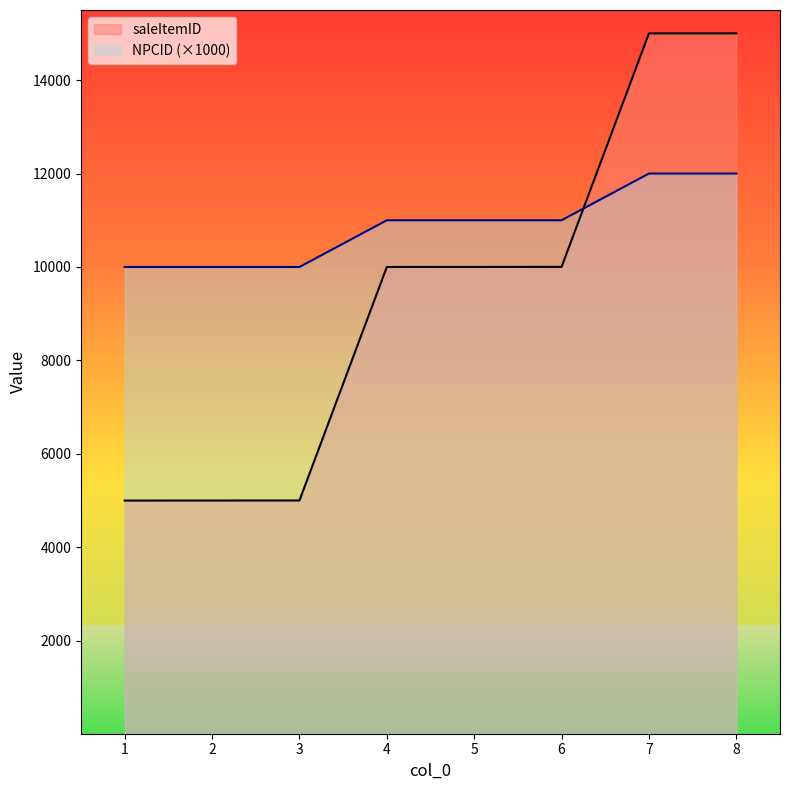

Which category has the highest value in the NPCID series?

7